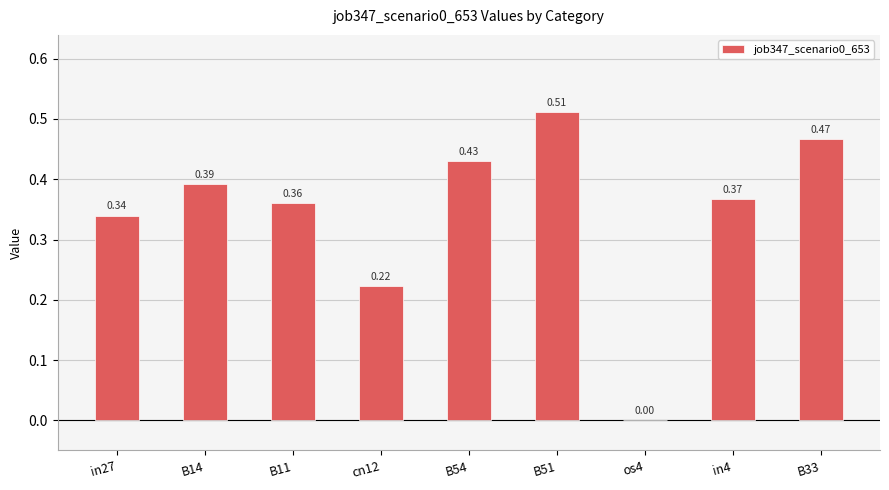

Between B33 and in4, which is larger?

B33